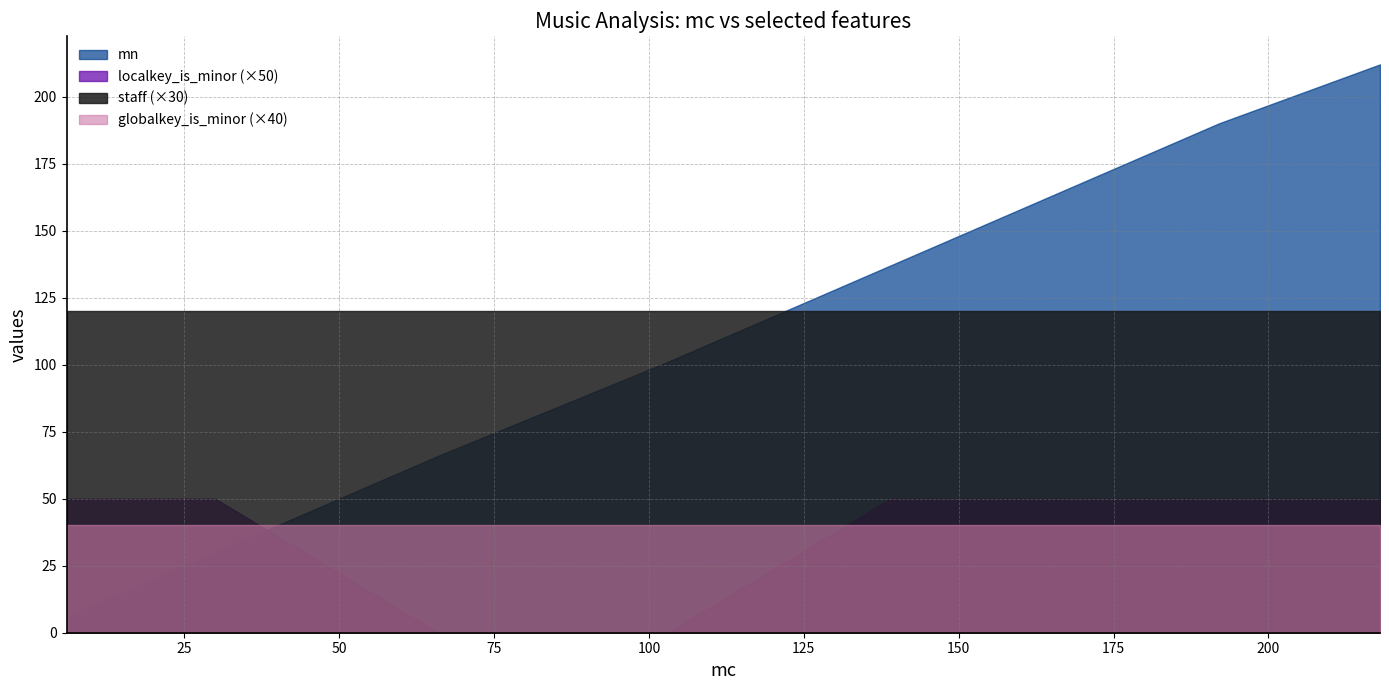

Which series has the largest range (max minus min)?

mn